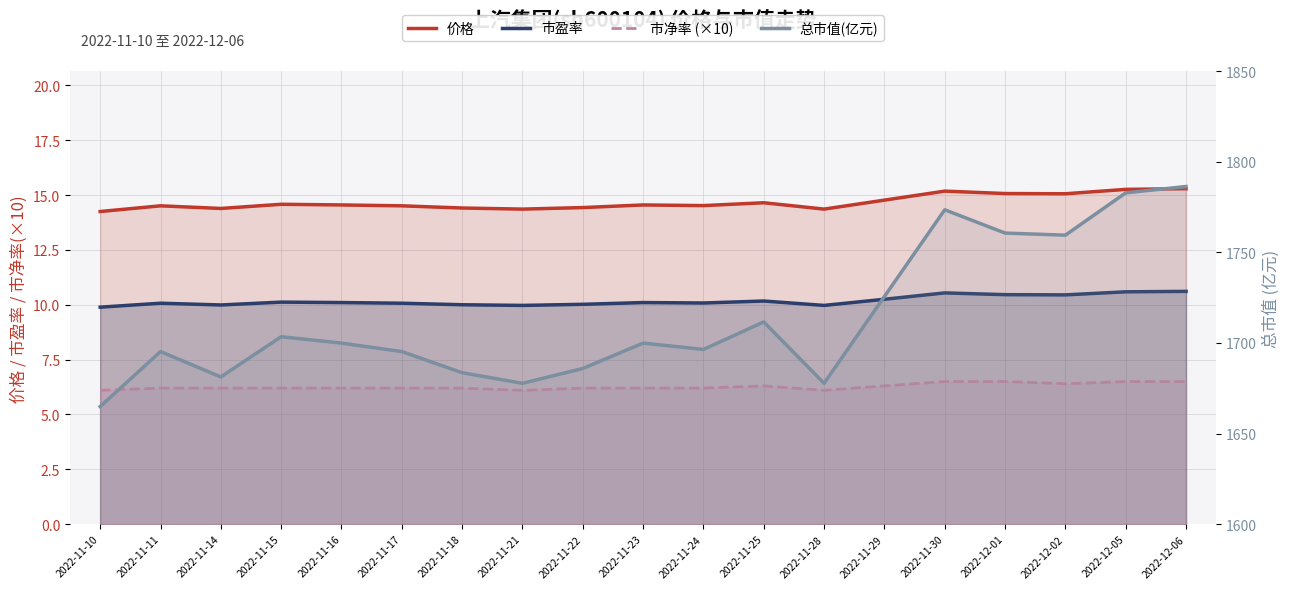

Which series changed the most between 2022-11-17 and 2022-11-22?

总市值(亿元)